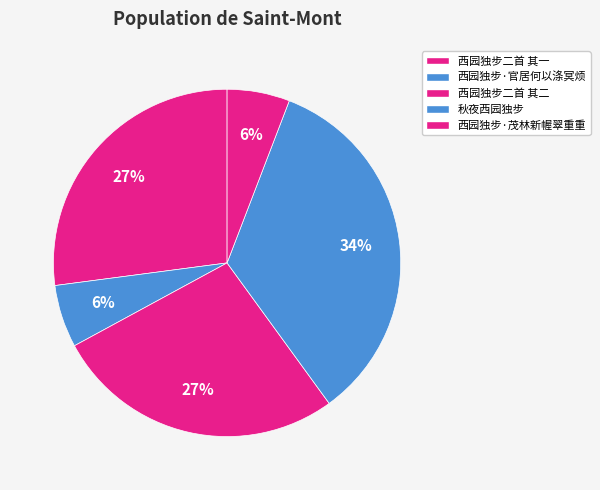

Do 秋夜西园独步 and 西园独步二首 其二 together represent more than half of the pie?

Yes